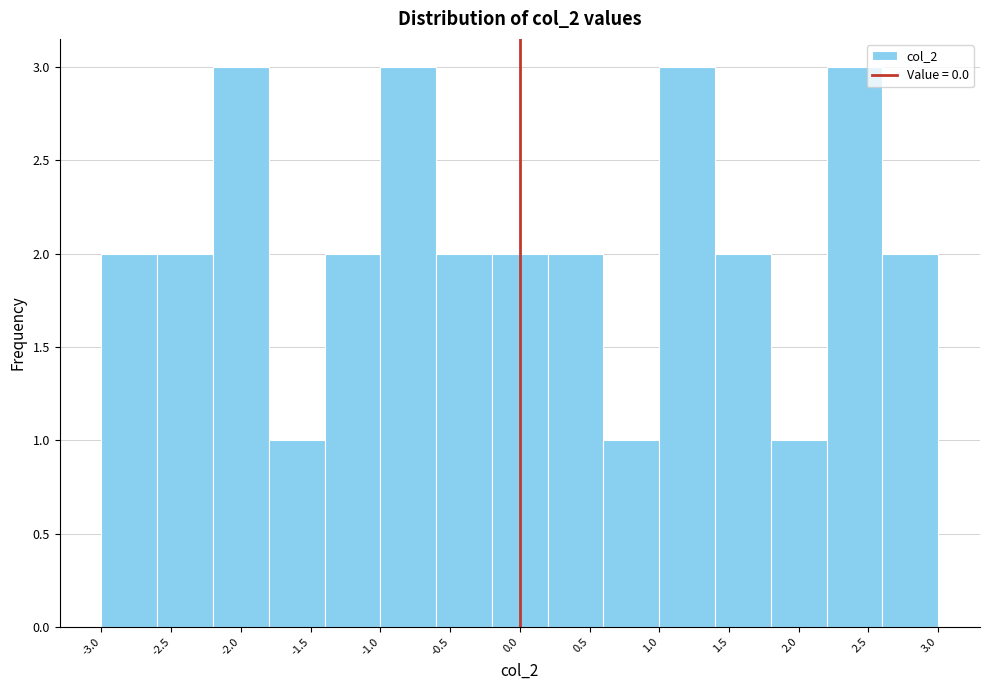

Reading left to right, list every bar in this chart as the range it spans on the x-axis followed by its height. The values are not printed on the chart, so give them approximately, as read against the axis.

-3.0 to -2.6: 2
-2.6 to -2.2: 2
-2.2 to -1.8: 3
-1.8 to -1.4: 1
-1.4 to -1.0: 2
-1.0 to -0.6: 3
-0.6 to -0.2: 2
-0.2 to 0.2: 2
0.2 to 0.6: 2
0.6 to 1.0: 1
1.0 to 1.4: 3
1.4 to 1.8: 2
1.8 to 2.2: 1
2.2 to 2.6: 3
2.6 to 3.0: 2